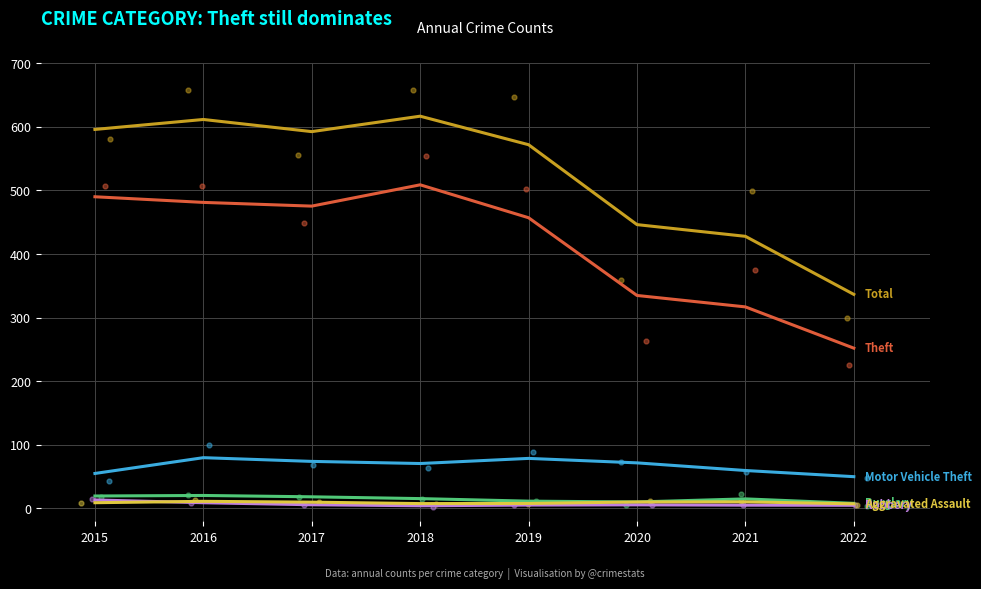

Is the value of Motor Vehicle Theft at 2016 greater than the value of Burglary at 2019?

Yes